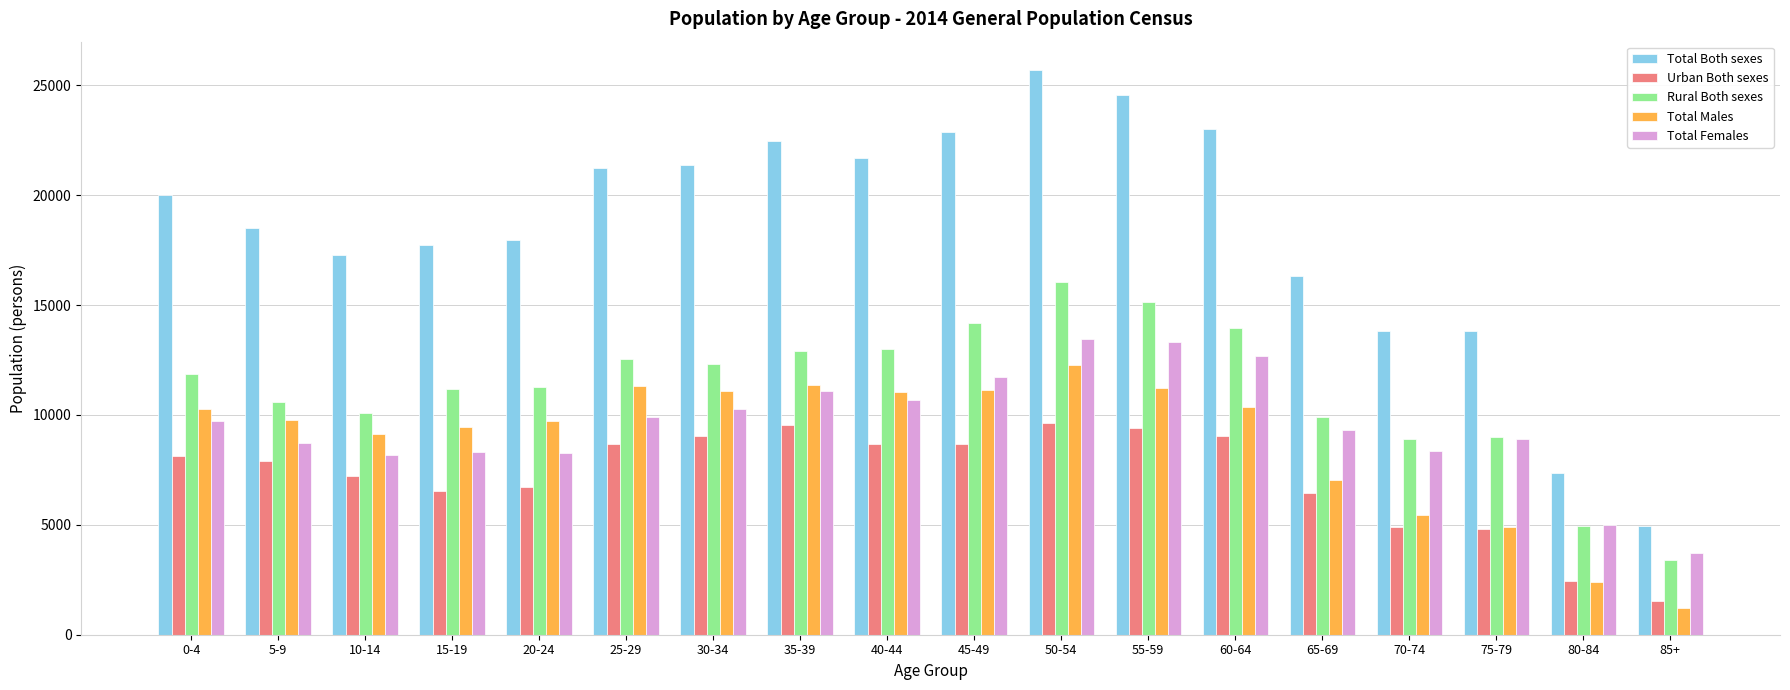

Which series has the largest total across all categories?

Total Both sexes